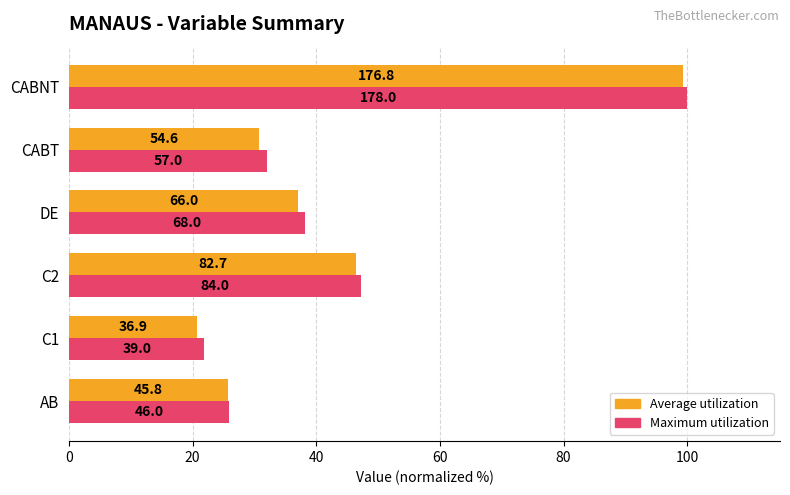

What are all the series names shown in the legend?

Average utilization, Maximum utilization